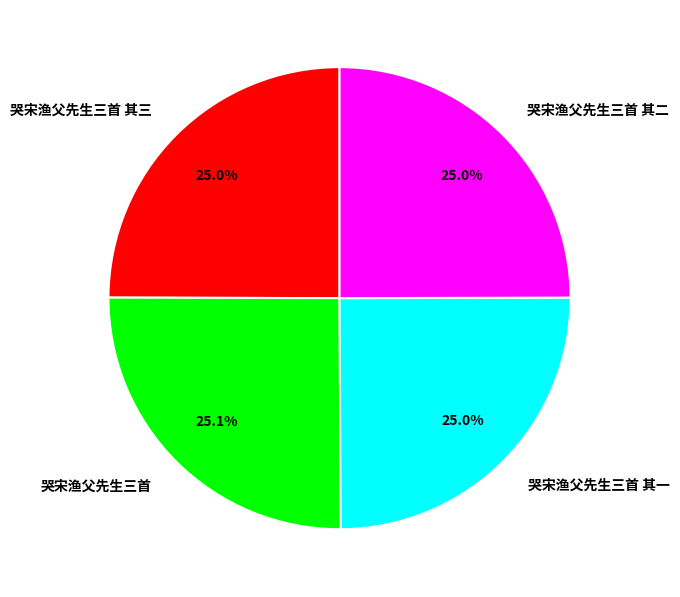

The 哭宋渔父先生三首 slice represents 25% of the pie. True or false?

True